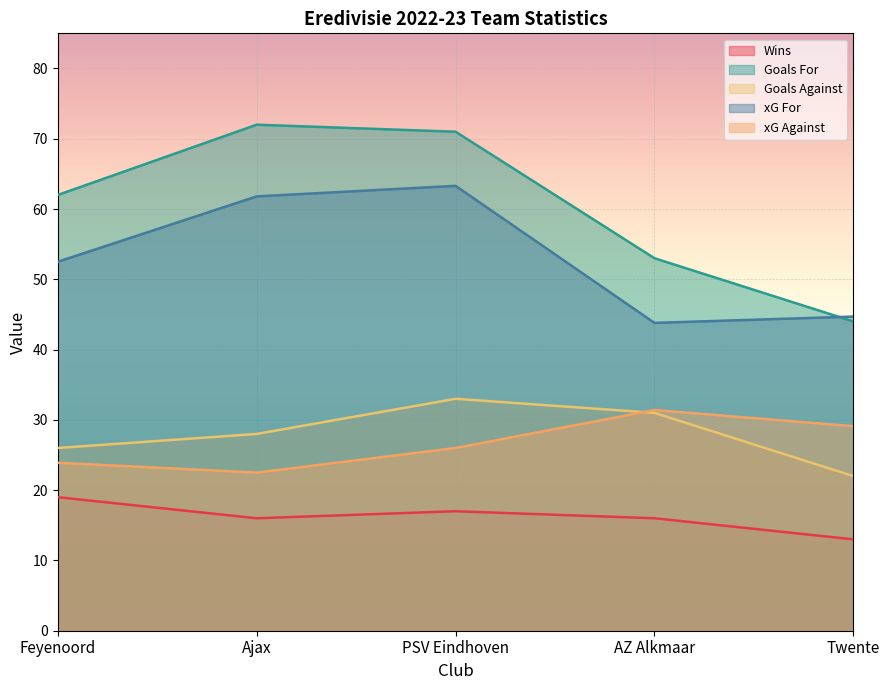

At which category is the sum across all series the highest?

PSV Eindhoven